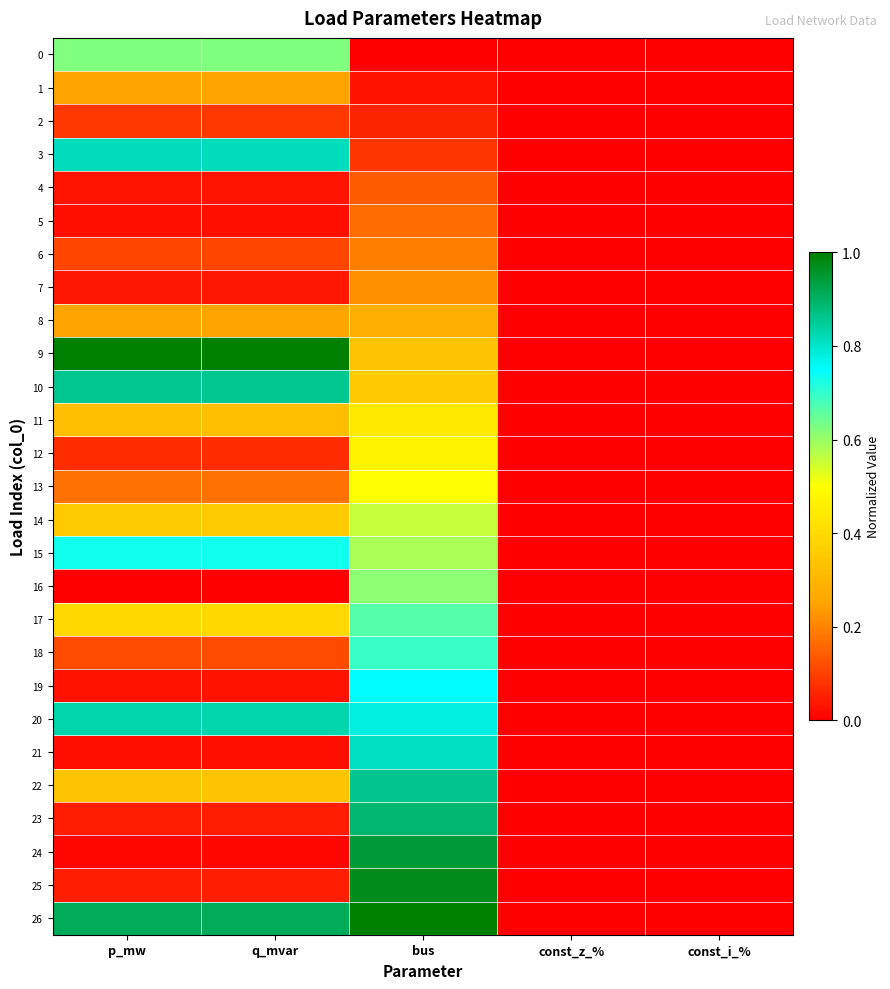

What is the spread (max minus min) of values at bus?

1.0